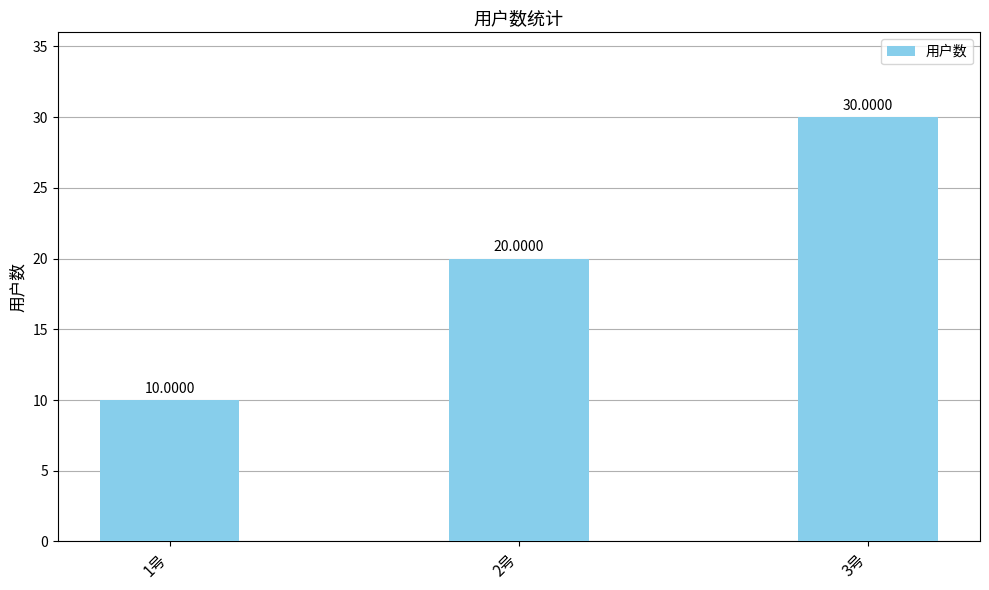

What is the difference between the values at 3号 and 2号?

10